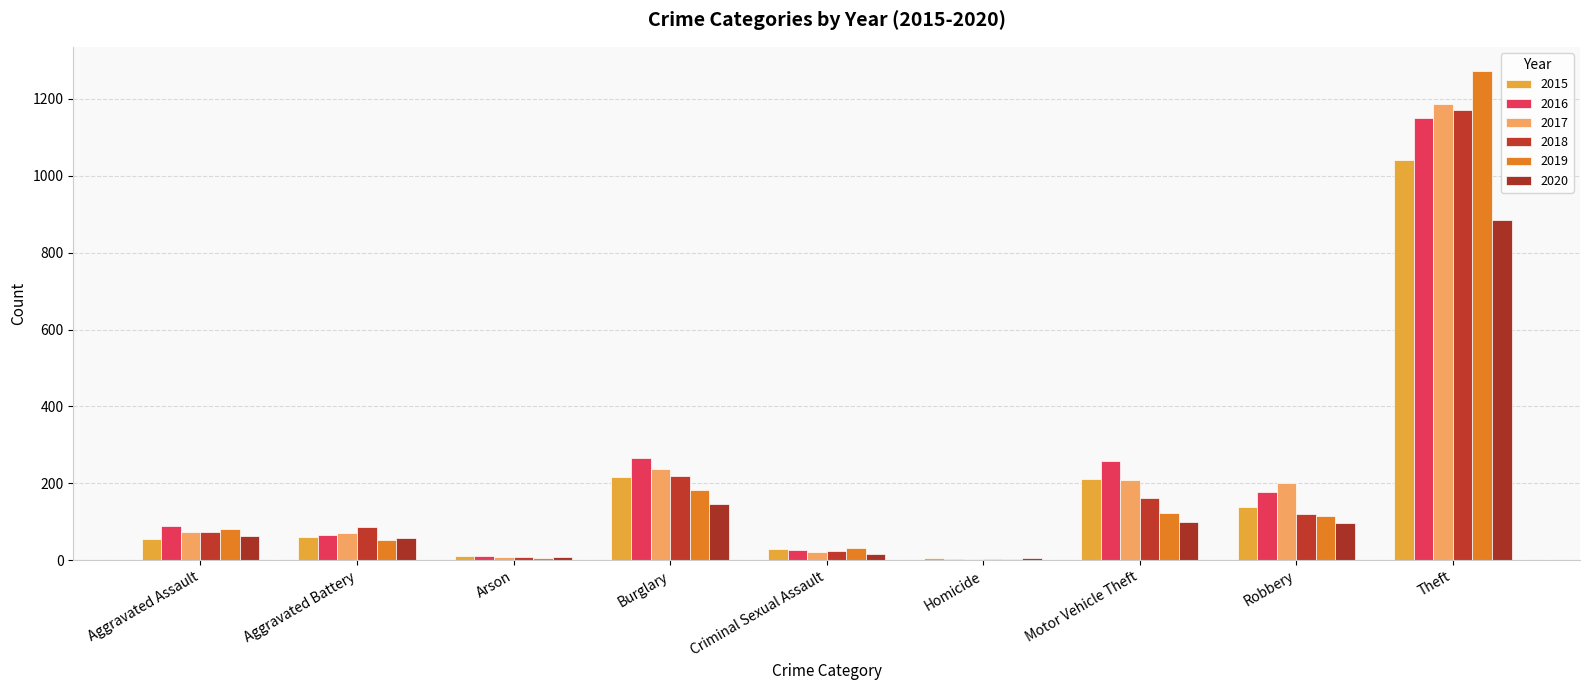

Where does the 2018 series first go above 86?

Burglary